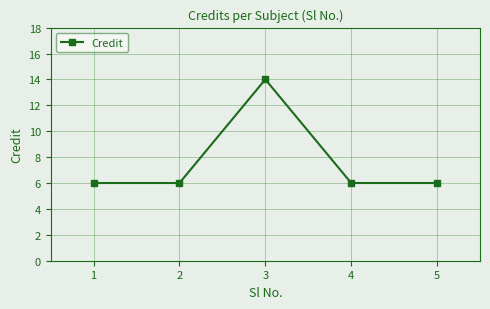

Which has a higher value, 3 or 1?

3